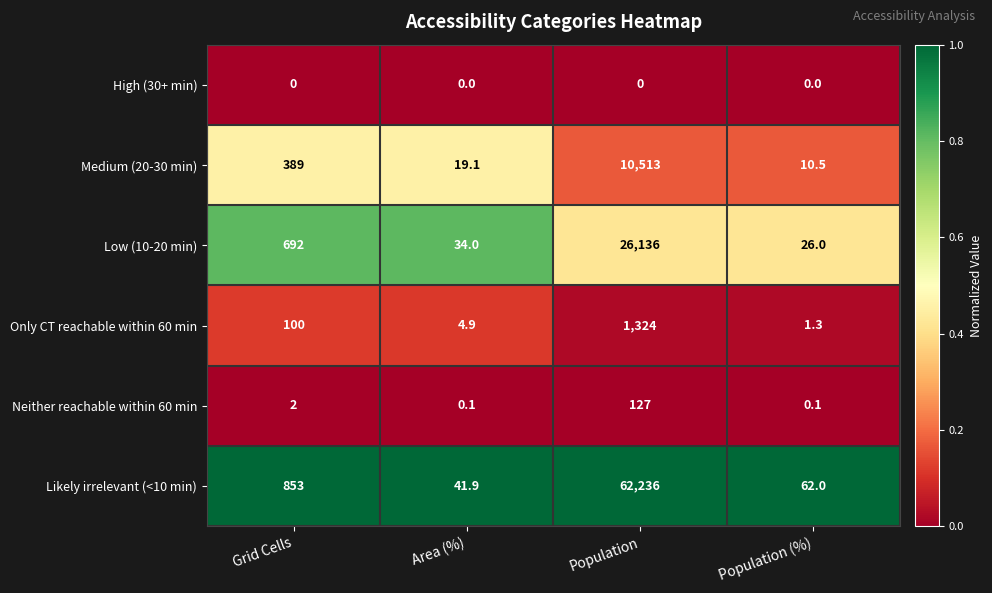

List the series in order of their peak value, highest first.

Likely irrelevant (<10 min), Low (10-20 min), Medium (20-30 min), Only CT reachable within 60 min, Neither reachable within 60 min, High (30+ min)